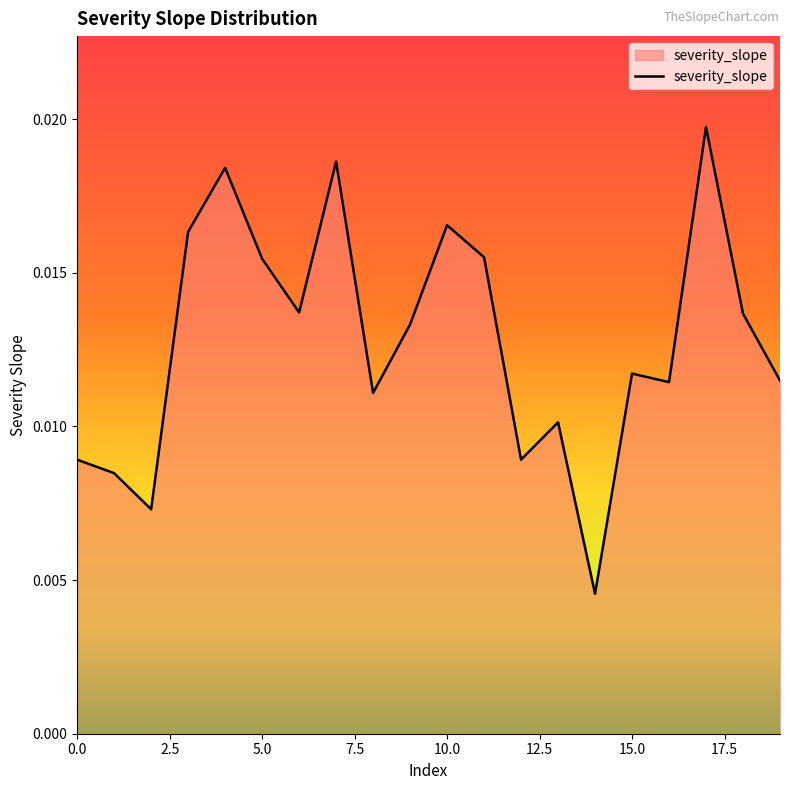

True or false: the data has more than 1 interior local peaks.

True